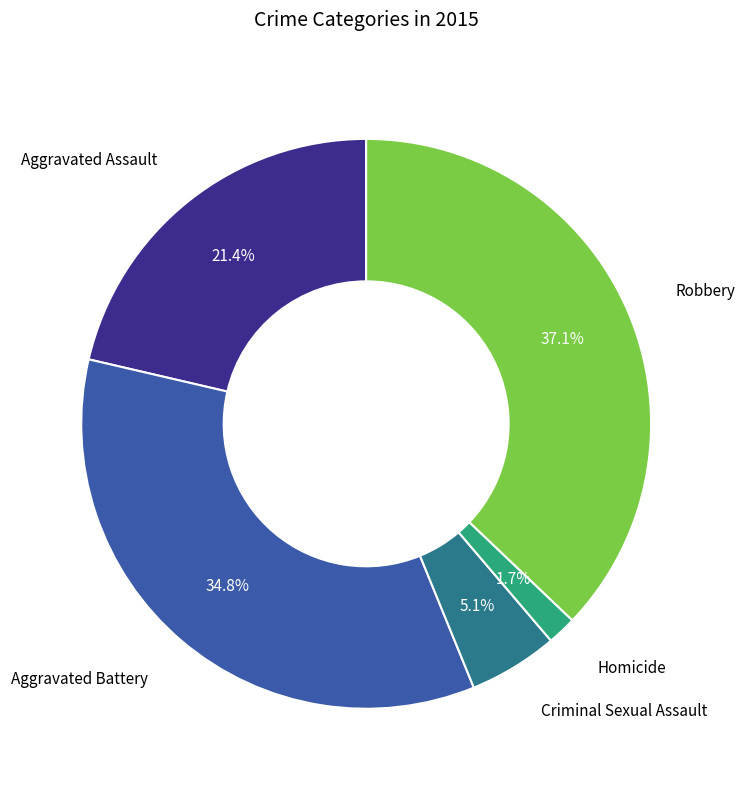

How many slices are in this pie chart?

5